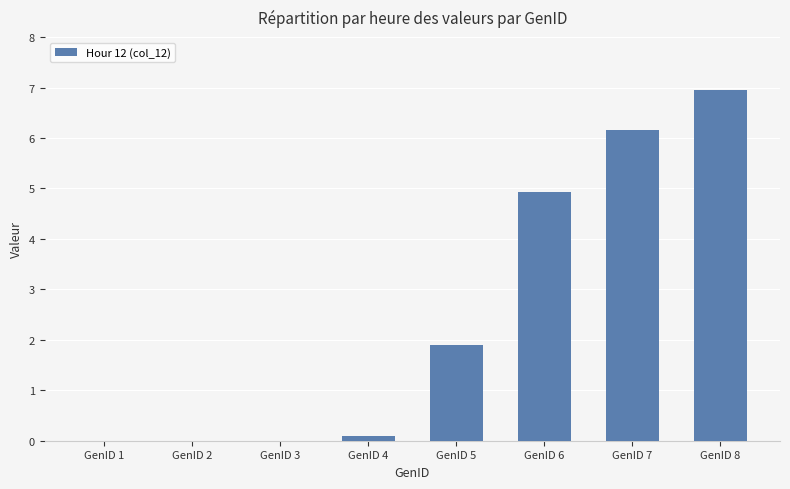

At which category does the chart reach its peak across all series?

GenID 8